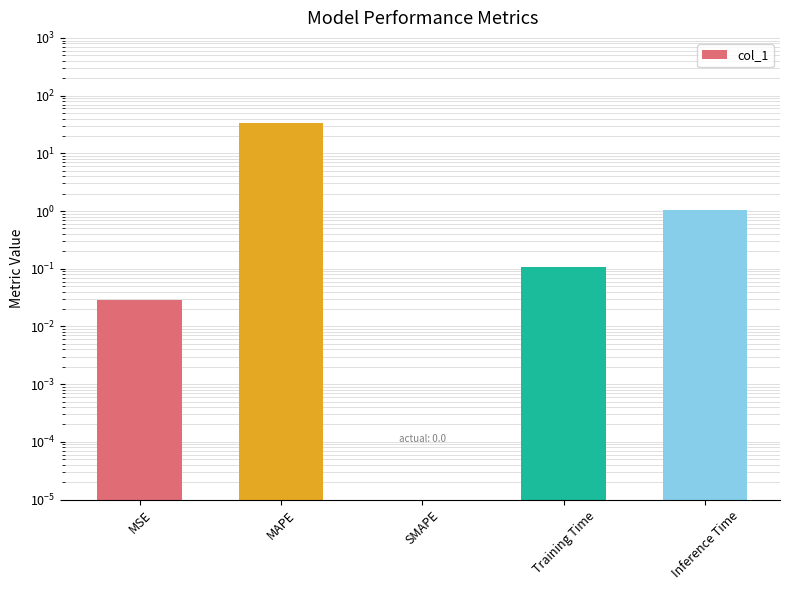

What position from the left is SMAPE?

3